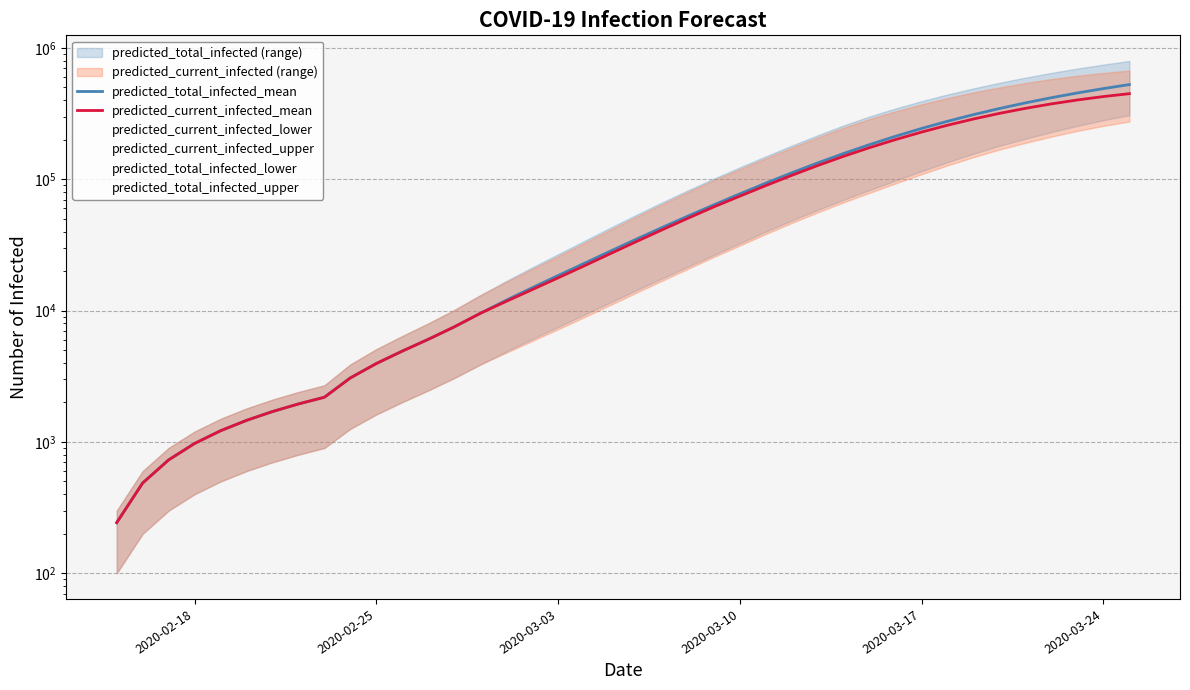

How many lines are shown in the chart?

2